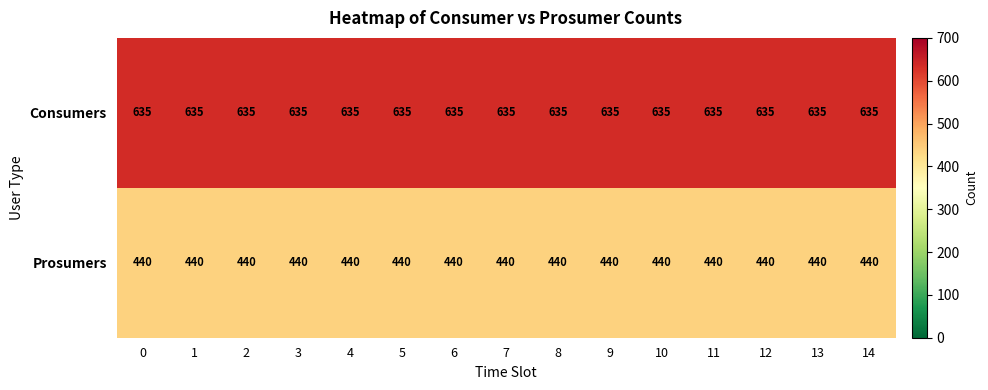

True or false: Consumers has a value of 1131 at 5.

False